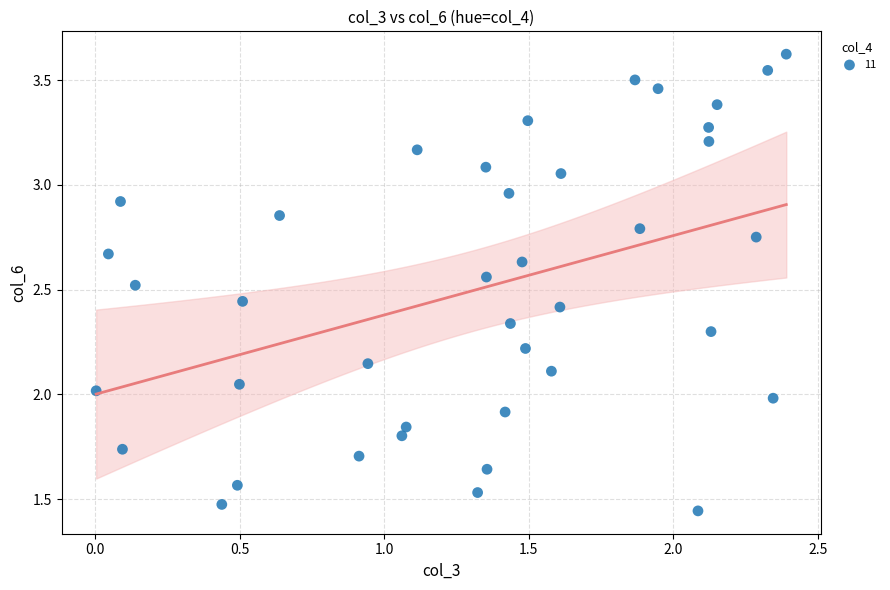

What is the range of Y values (max minus min)?

2.2